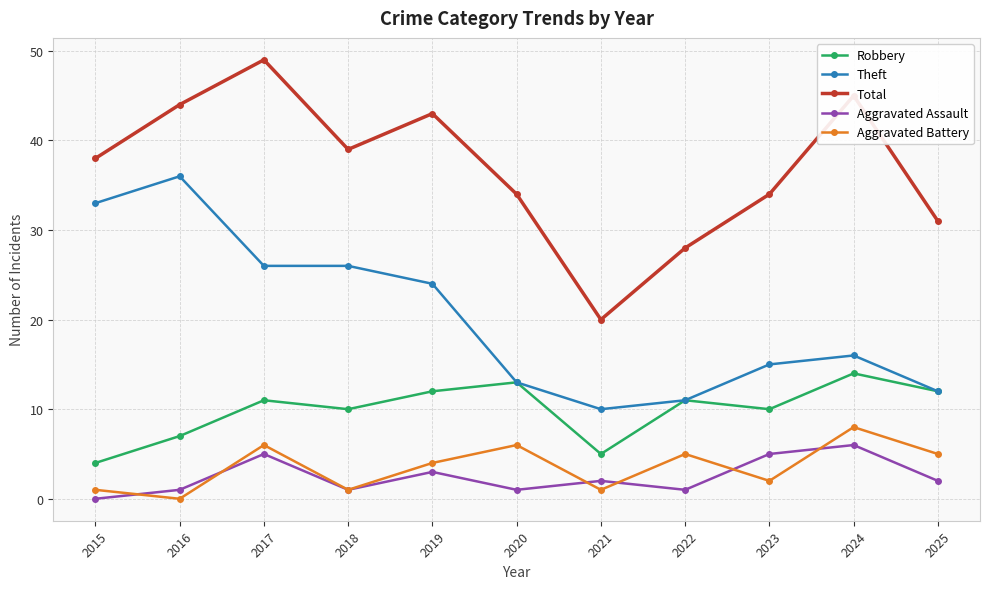

Which series has the widest spread of values?

Total